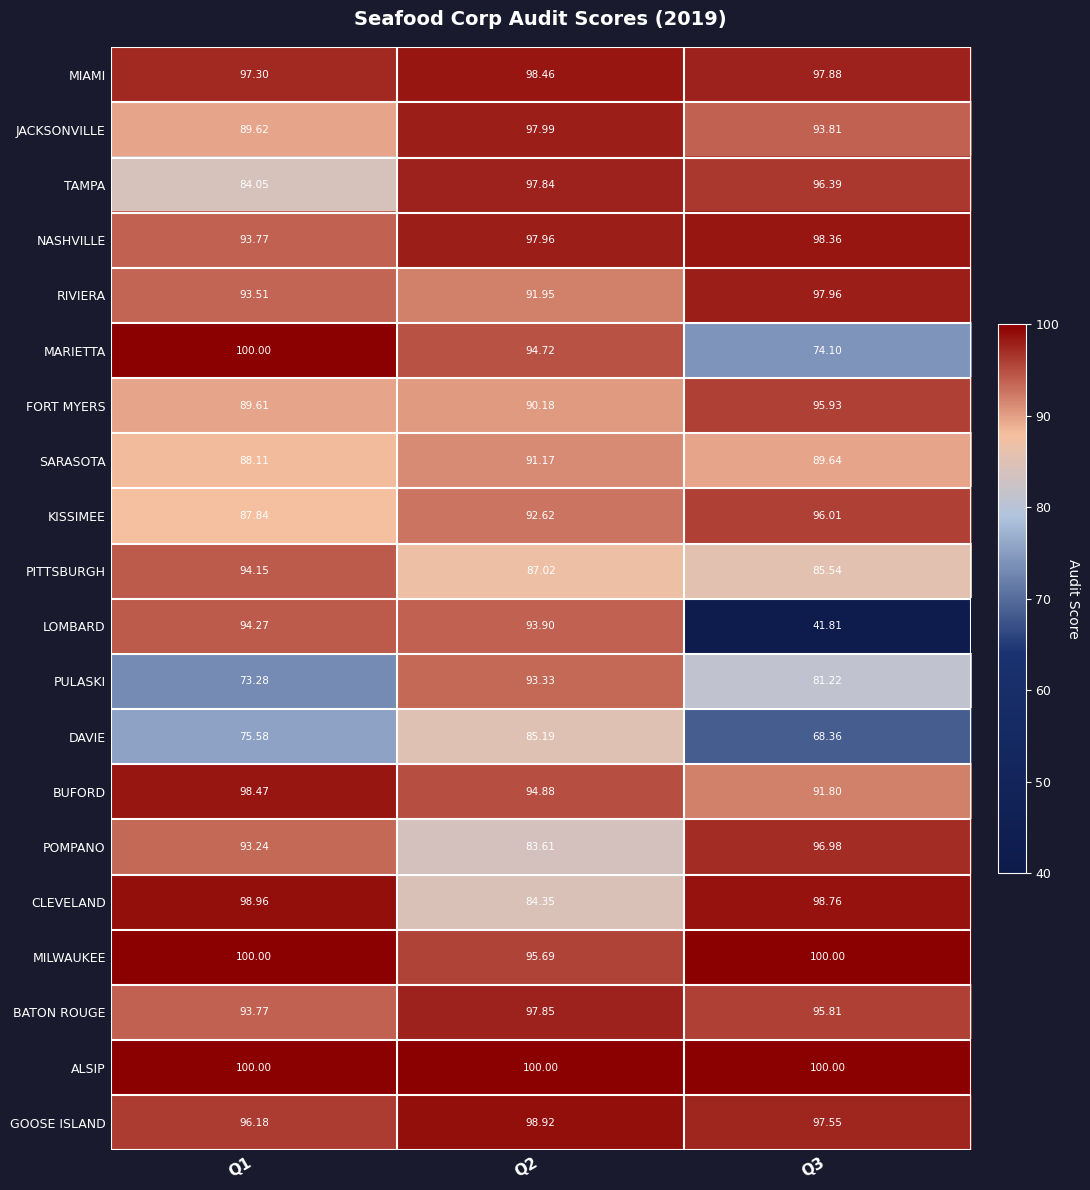

Between Q1 and Q3, which series saw the biggest shift?

LOMBARD